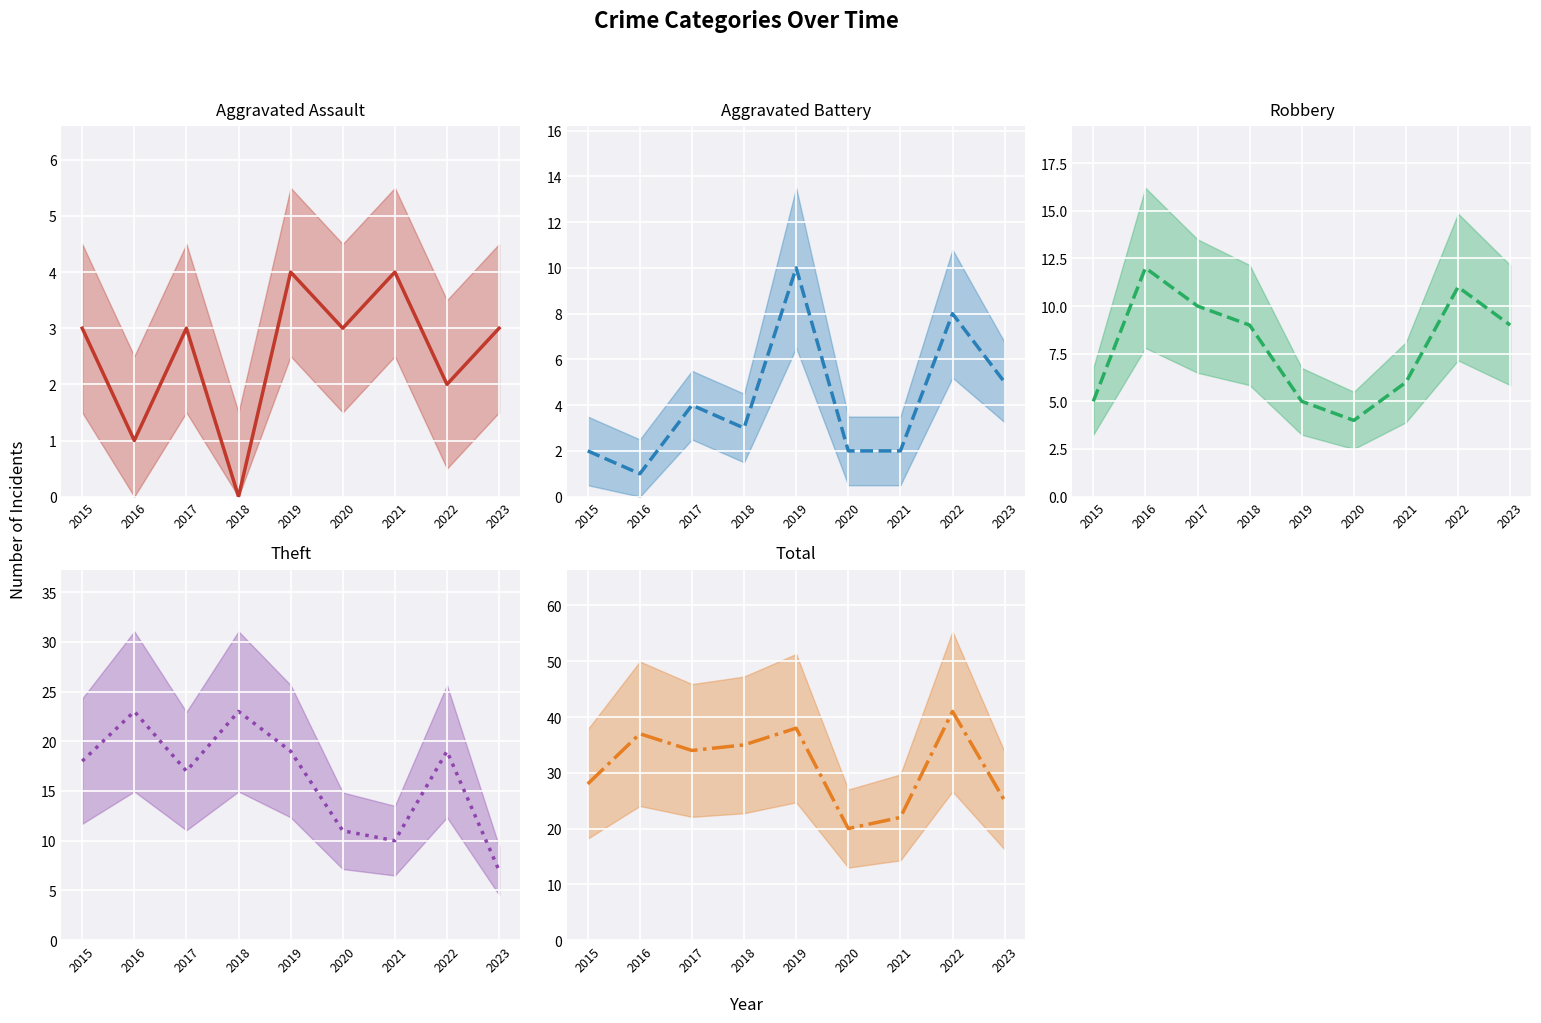

Reading left to right, transcribe all the data shown in this chart.

Aggravated Assault: 2015=3	2016=1	2017=3	2018=0	2019=4	2020=3	2021=4	2022=2	2023=3
Aggravated Battery: 2015=2	2016=1	2017=4	2018=3	2019=10	2020=2	2021=2	2022=8	2023=5
Robbery: 2015=5	2016=12	2017=10	2018=9	2019=5	2020=4	2021=6	2022=11	2023=9
Theft: 2015=18	2016=23	2017=17	2018=23	2019=19	2020=11	2021=10	2022=19	2023=7
Total: 2015=28	2016=37	2017=34	2018=35	2019=38	2020=20	2021=22	2022=41	2023=25